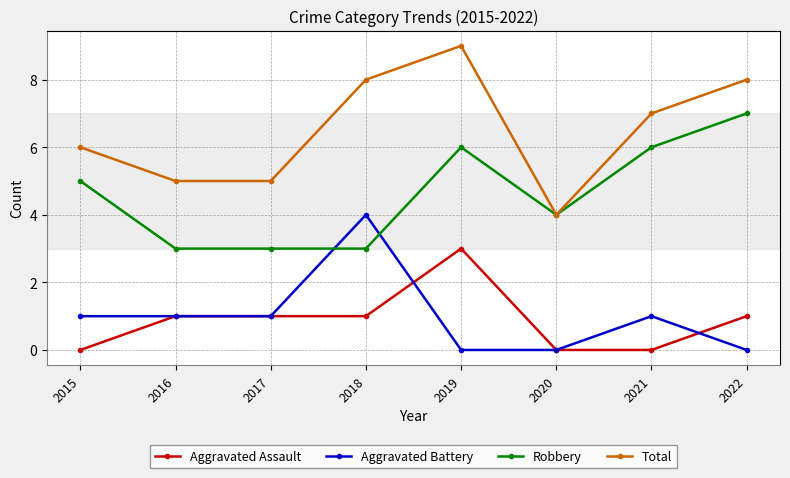

Count the Aggravated Battery values in the range 0 to 1.

7